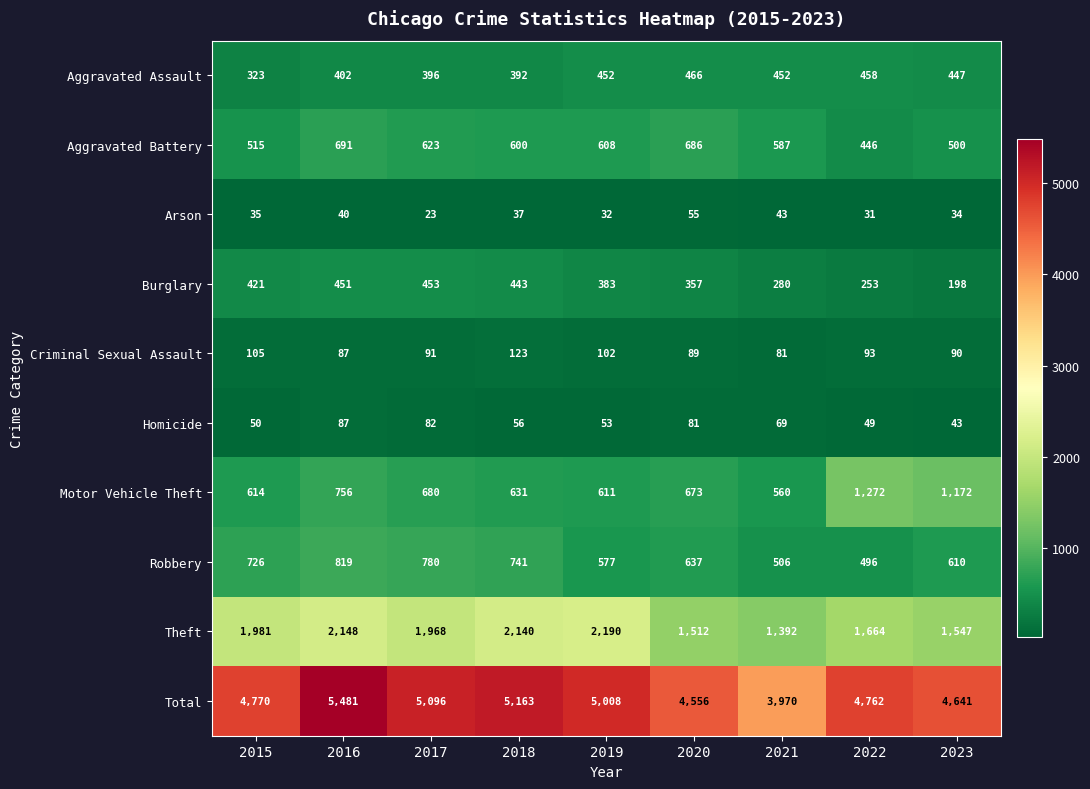

What is the sum of the Arson values at 2015 and 2018?

72